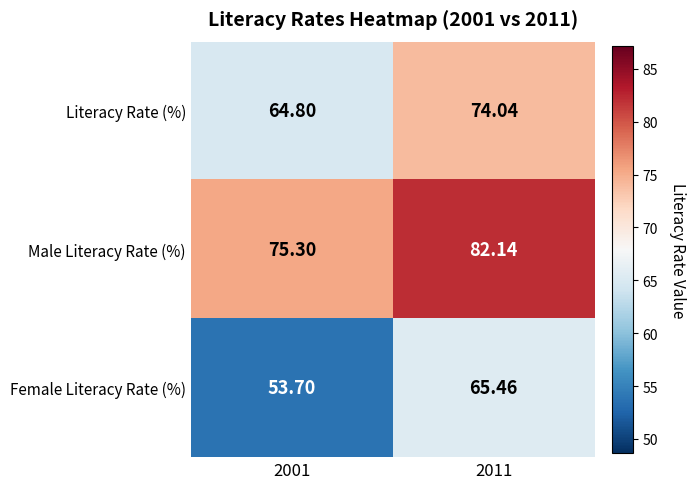

What is the difference between the highest and lowest values at 2001?

21.6